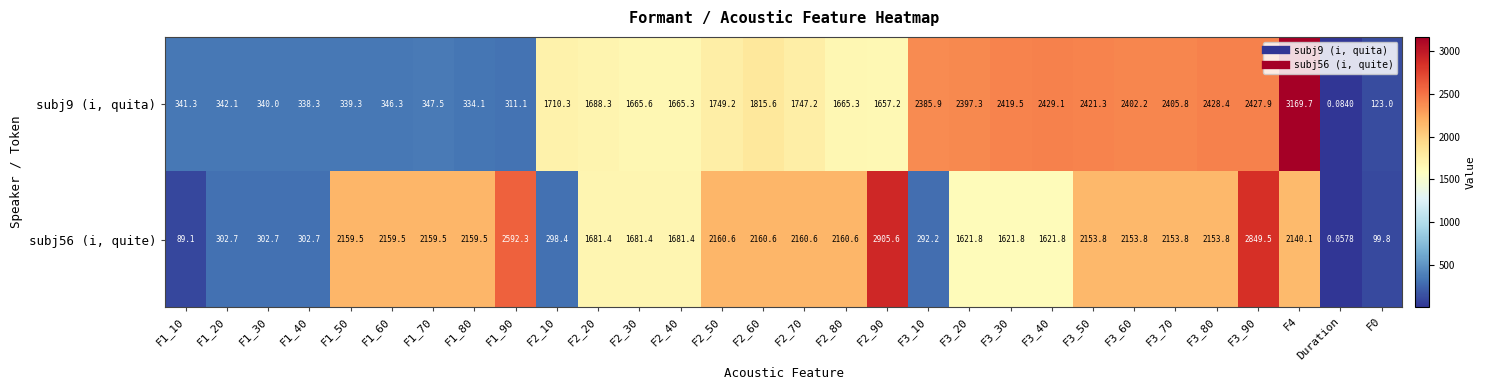

Which category has the lowest value across all series?

Duration